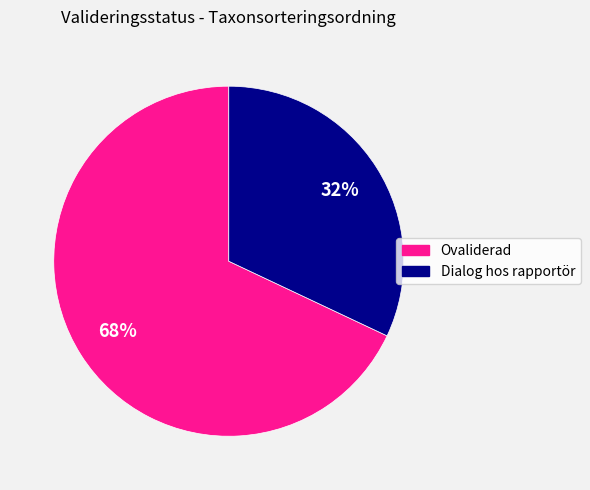

To the nearest percent, what is the average slice percentage?

50%